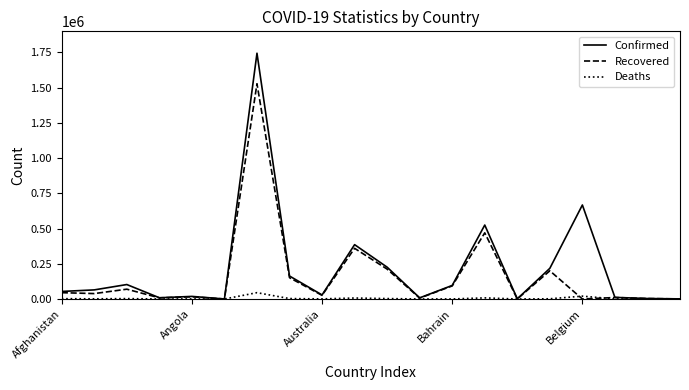

What is the maximum value for Recovered?

1527861